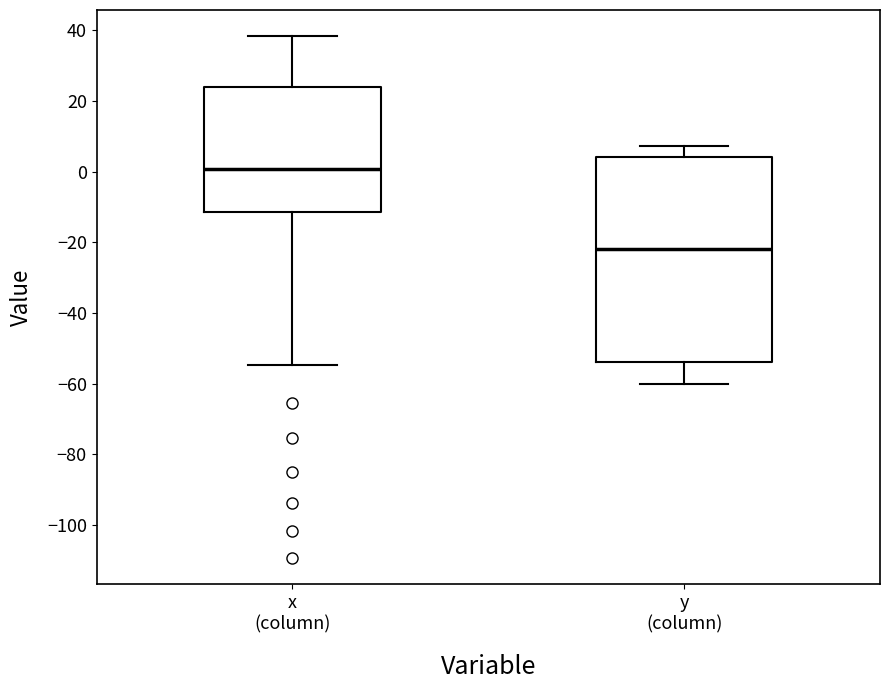

Reading left to right, transcribe this box plot: for each box, give where its median line is, the range the box spans, and where its two whiskers end, as read against the y-axis. The values are not printed on the chart, so give them approximately, as read against the axis.

x (column): median 0, box -12 to 24, whiskers -54 to 38
y (column): median -22, box -54 to 4, whiskers -60 to 8